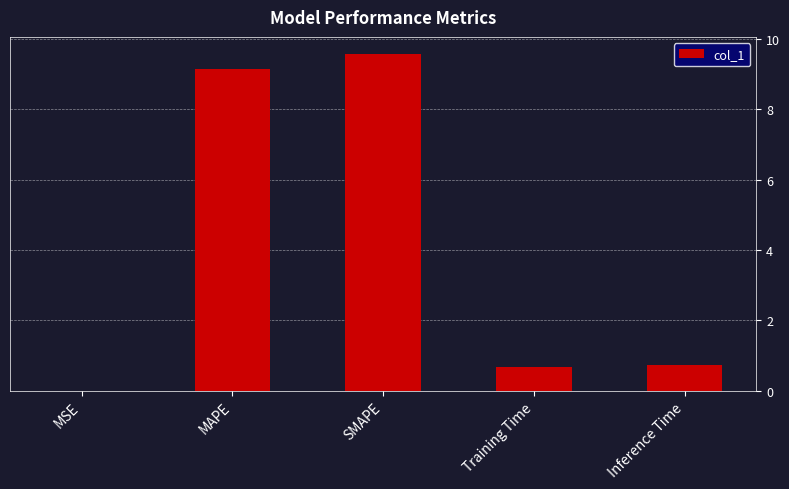

What is the change in value from SMAPE to Inference Time?

-8.8